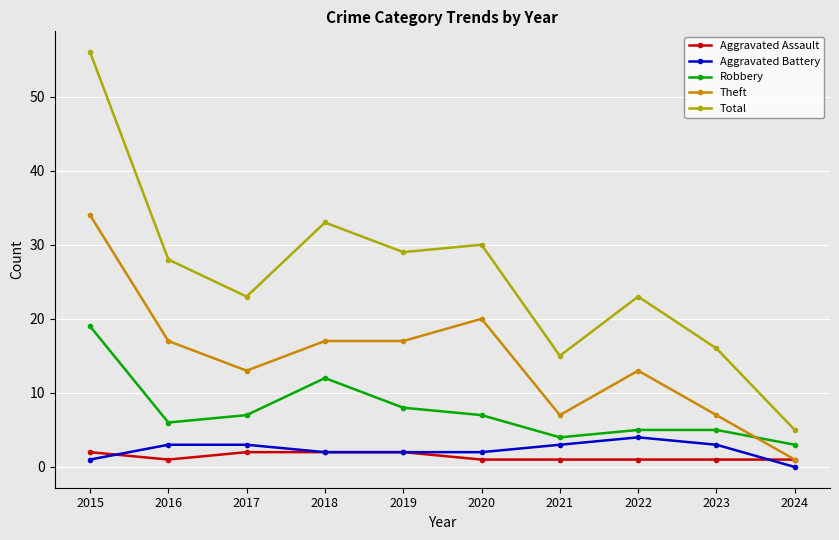

Which series has the largest total across all categories?

Total